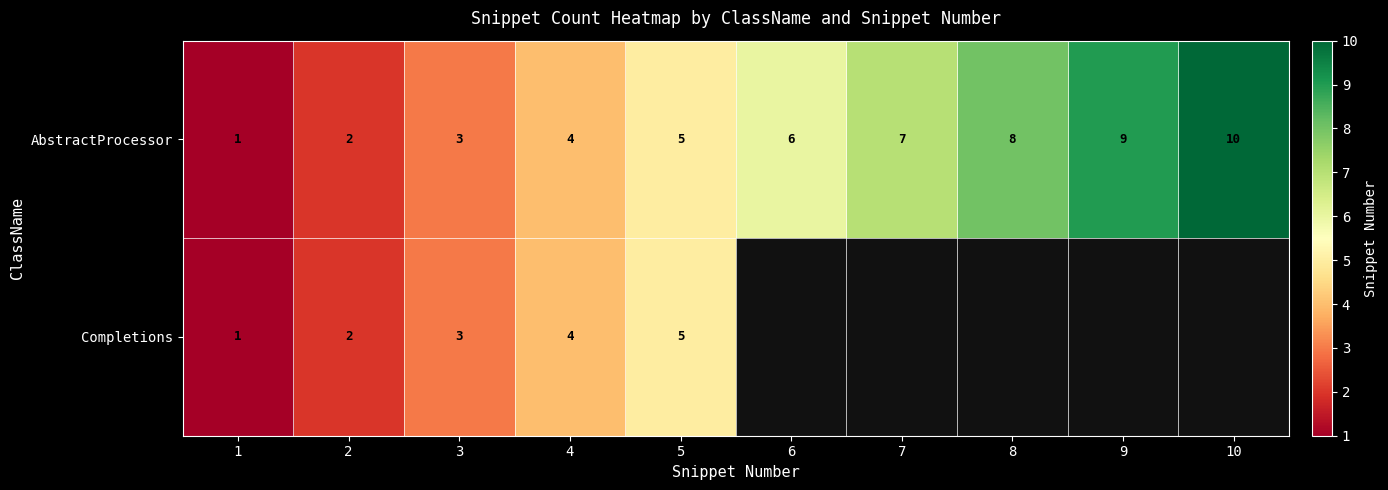

What is the highest value of the AbstractProcessor series?

10